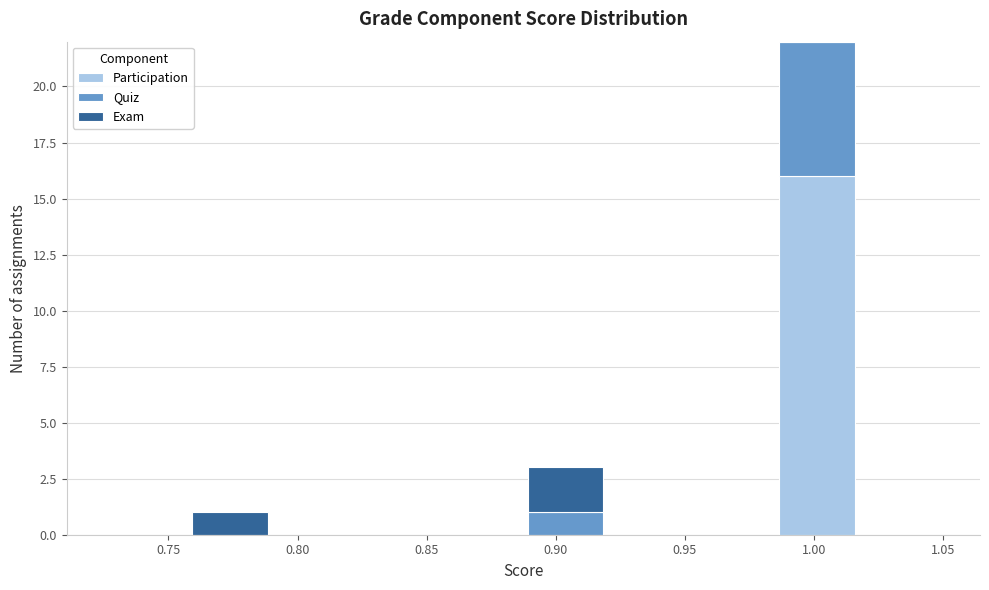

Reading left to right, transcribe this chart: for each stacked bar, give the range it covers on the x-axis and its total height. Neither the bar edges nor the heights are printed on the chart, so give them approximately, as read against the axes.

0.725 to 0.760: 0
0.760 to 0.790: 1
0.790 to 0.825: 0
0.825 to 0.855: 0
0.855 to 0.890: 0
0.890 to 0.920: 3
0.920 to 0.955: 0
0.955 to 0.985: 0
0.985 to 1.020: 22
1.020 to 1.050: 0